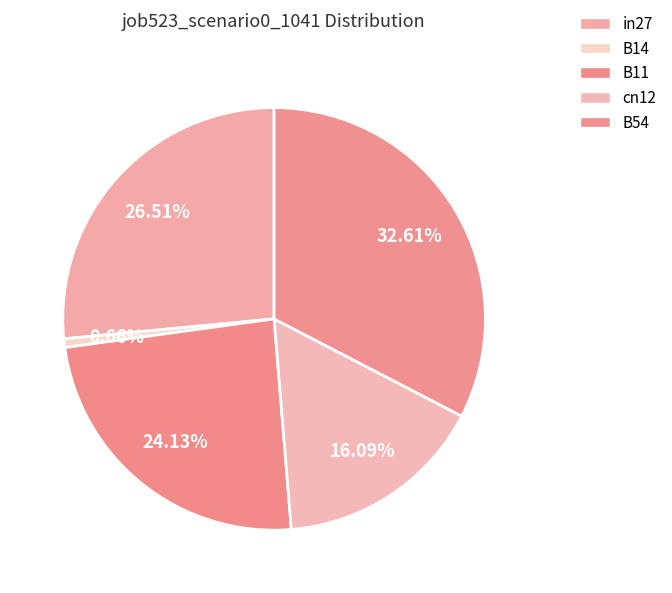

How many slices are in this pie chart?

5